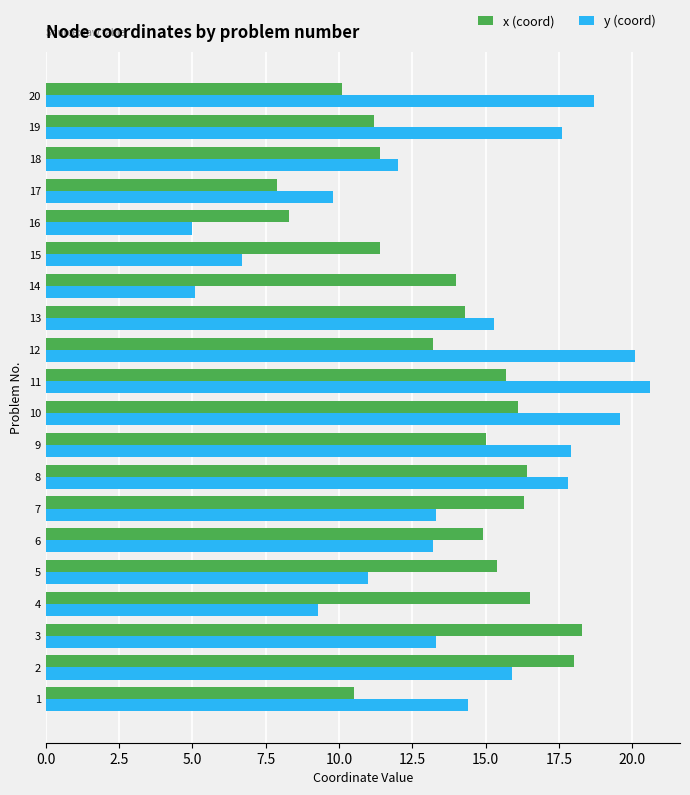

What is the total value across all series at 12?

33.3